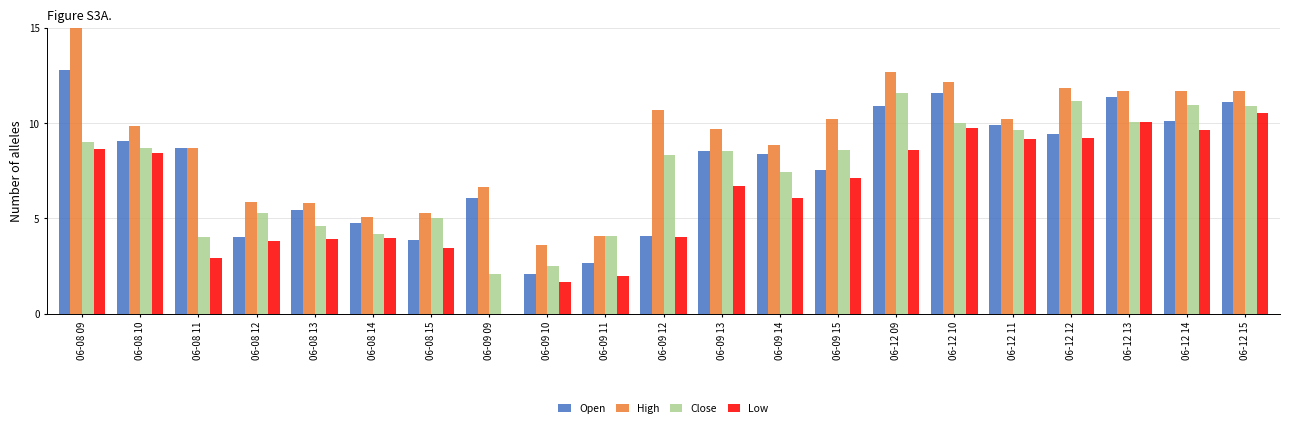

At which category is the sum across all series the highest?

06-08 09